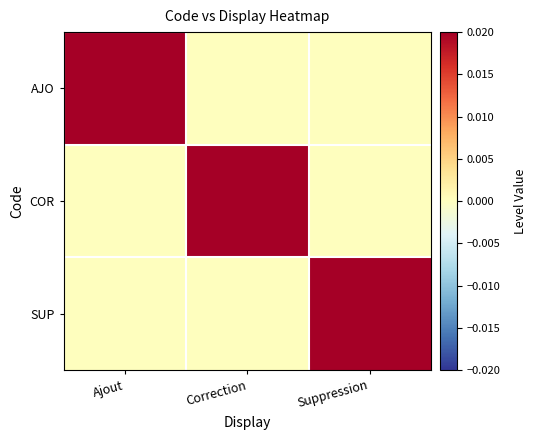

Between Ajout and Suppression, which series saw the biggest shift?

AJO